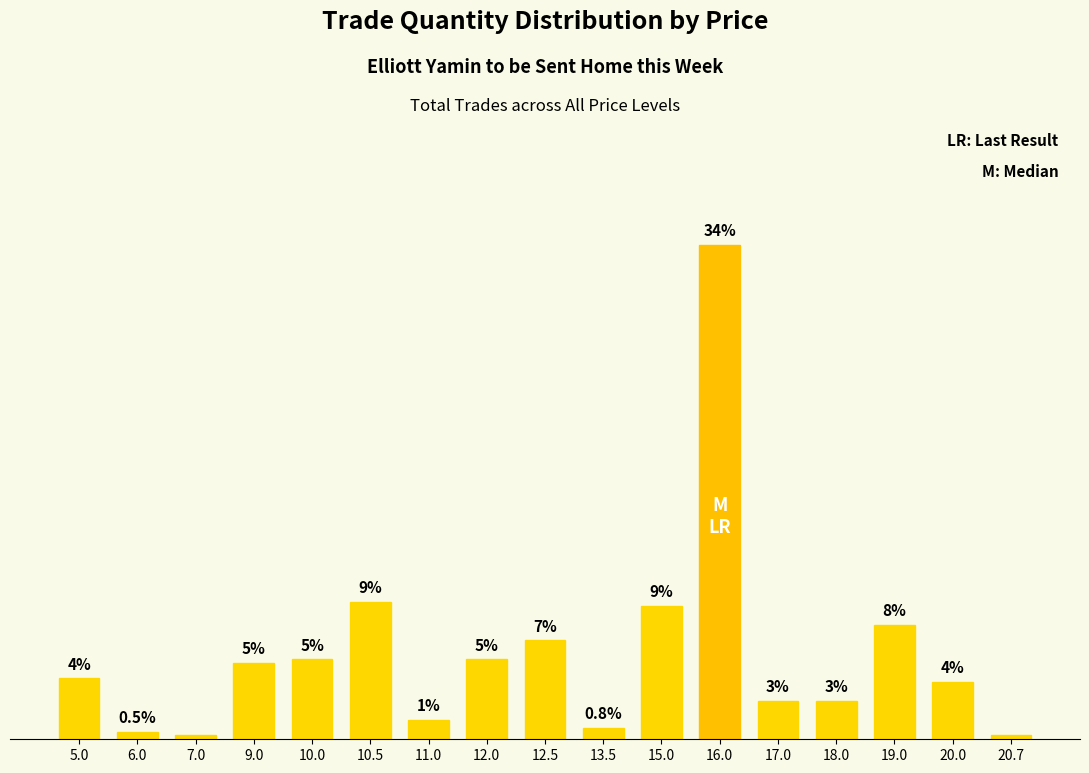

Does the chart contain stacked bars?

No